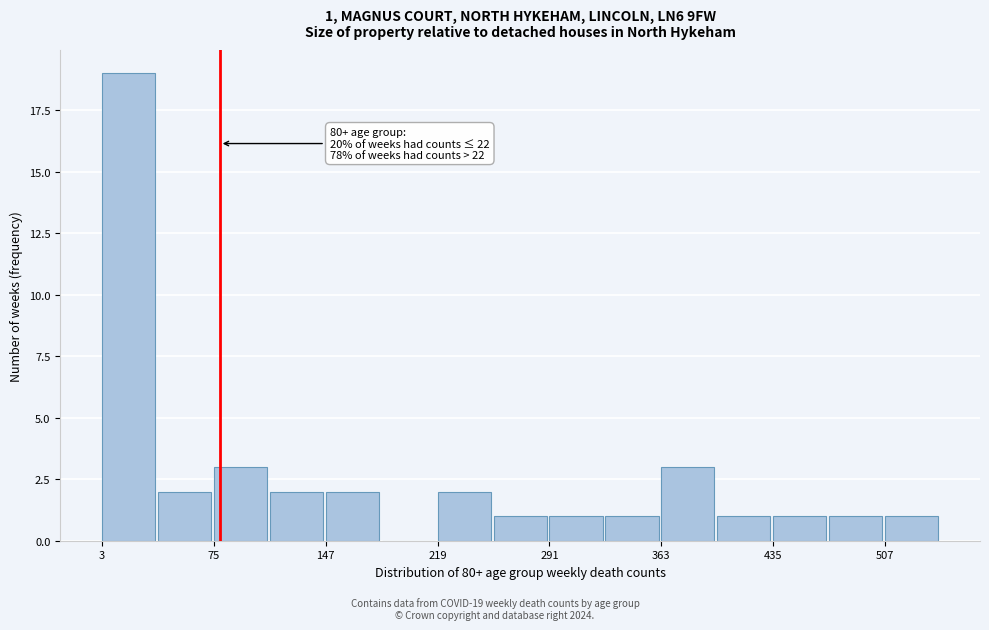

Read against the x-axis, roughly where is the centre of the tallest bar?

20